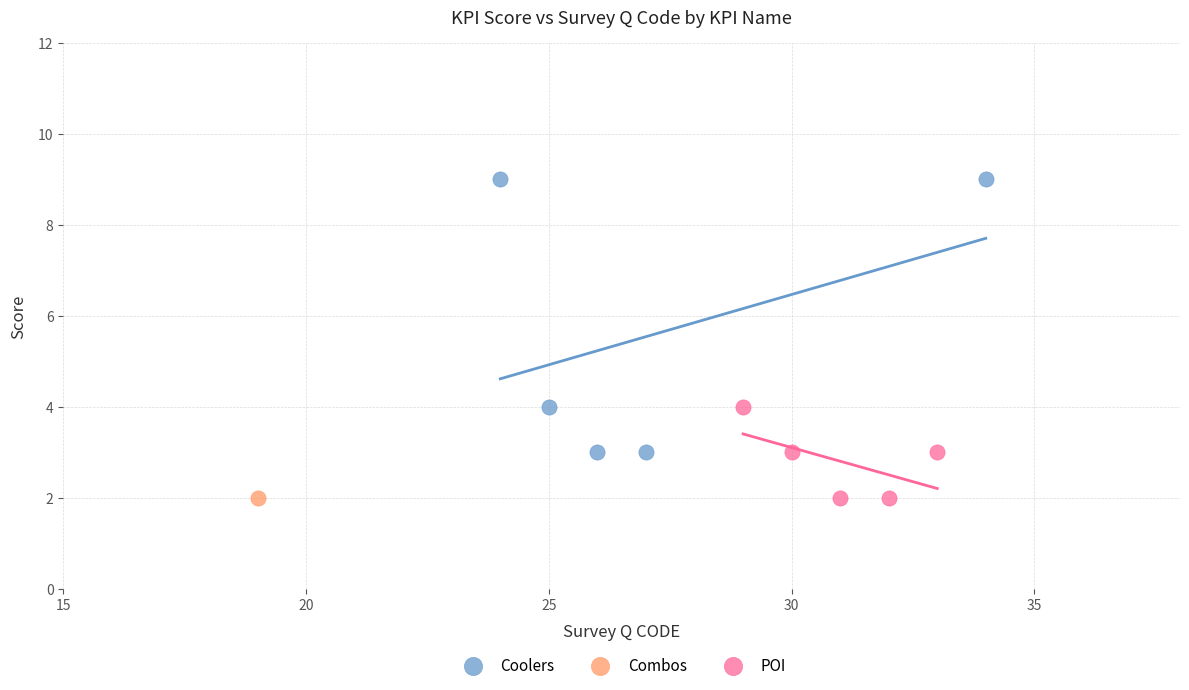

What are all the series names shown in the legend?

Coolers, Combos, POI